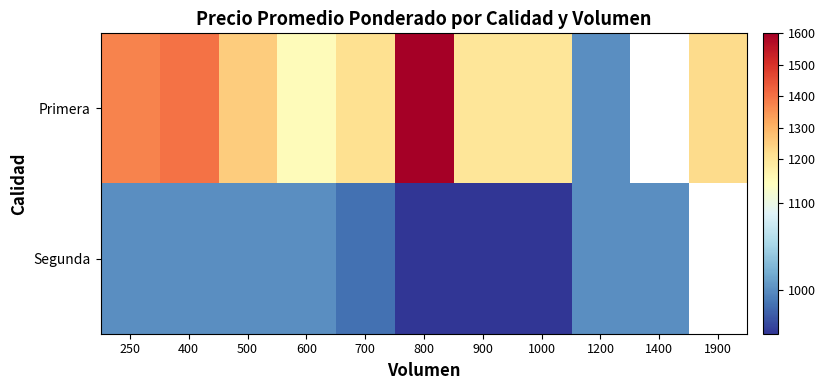

List the series in order of their peak value, highest first.

Primera, Segunda